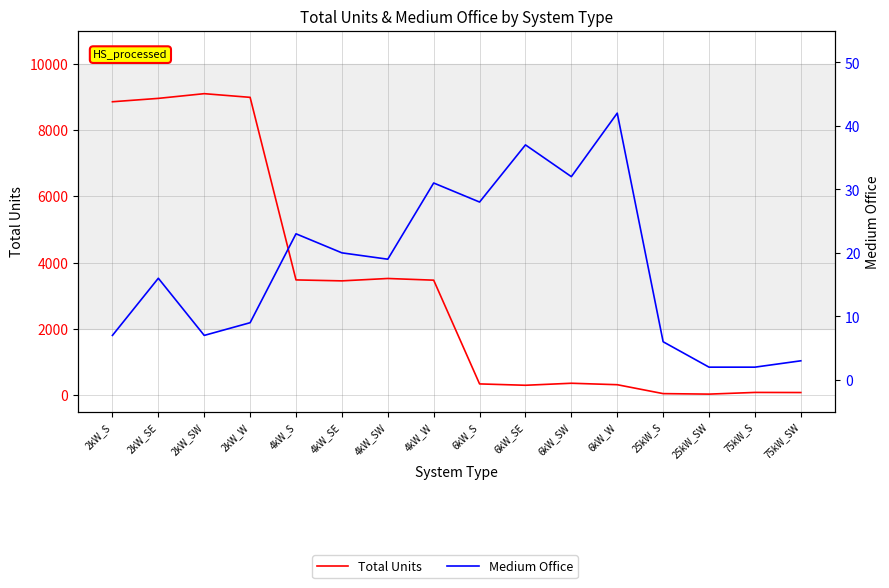

Read the Medium Office value at 6kW_S, to the nearest 10.

30